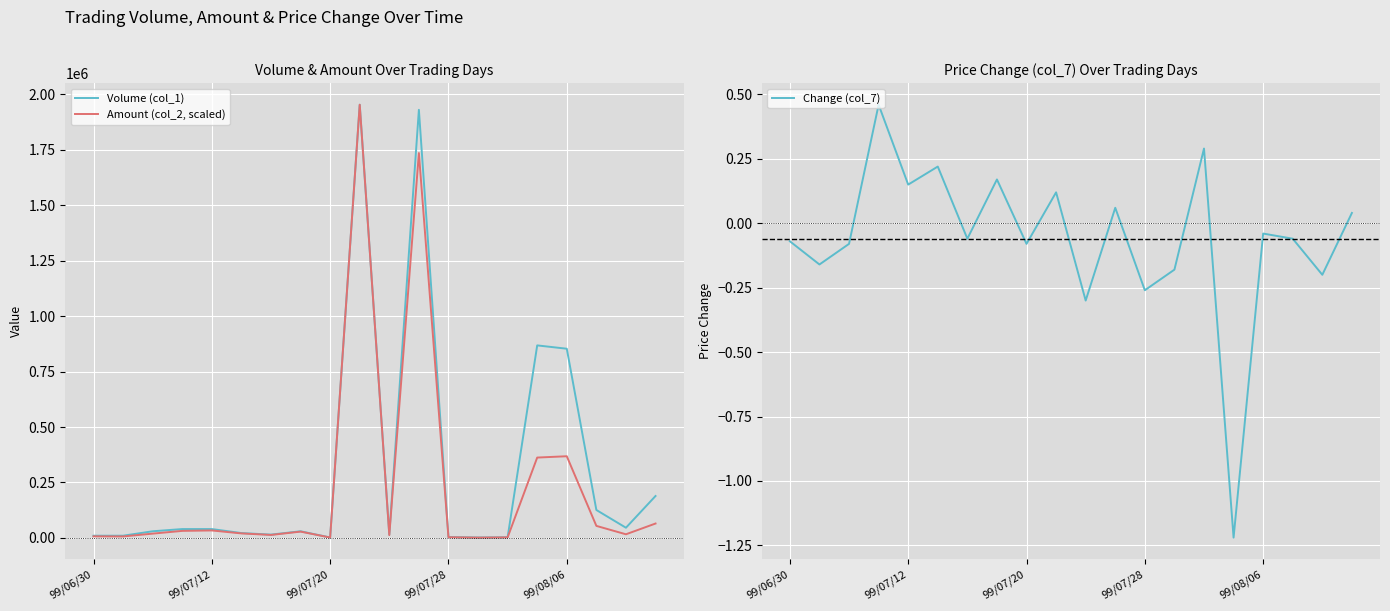

True or false: Change (col_7) has a value of -0.3 at 99/07/28.

True